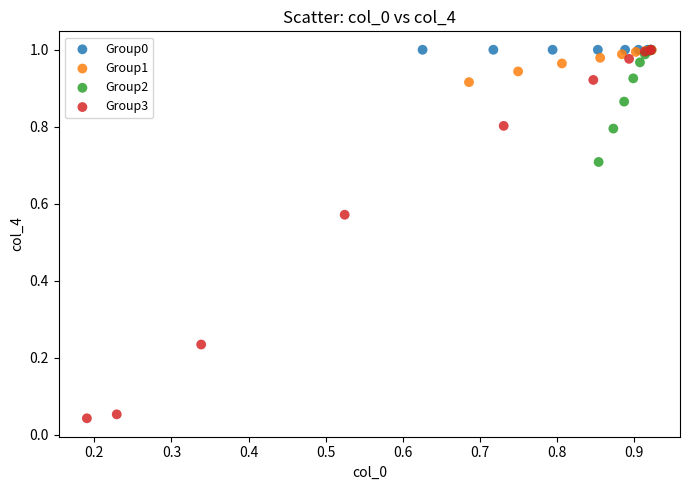

Which series contains the lowest Y value?

Group3